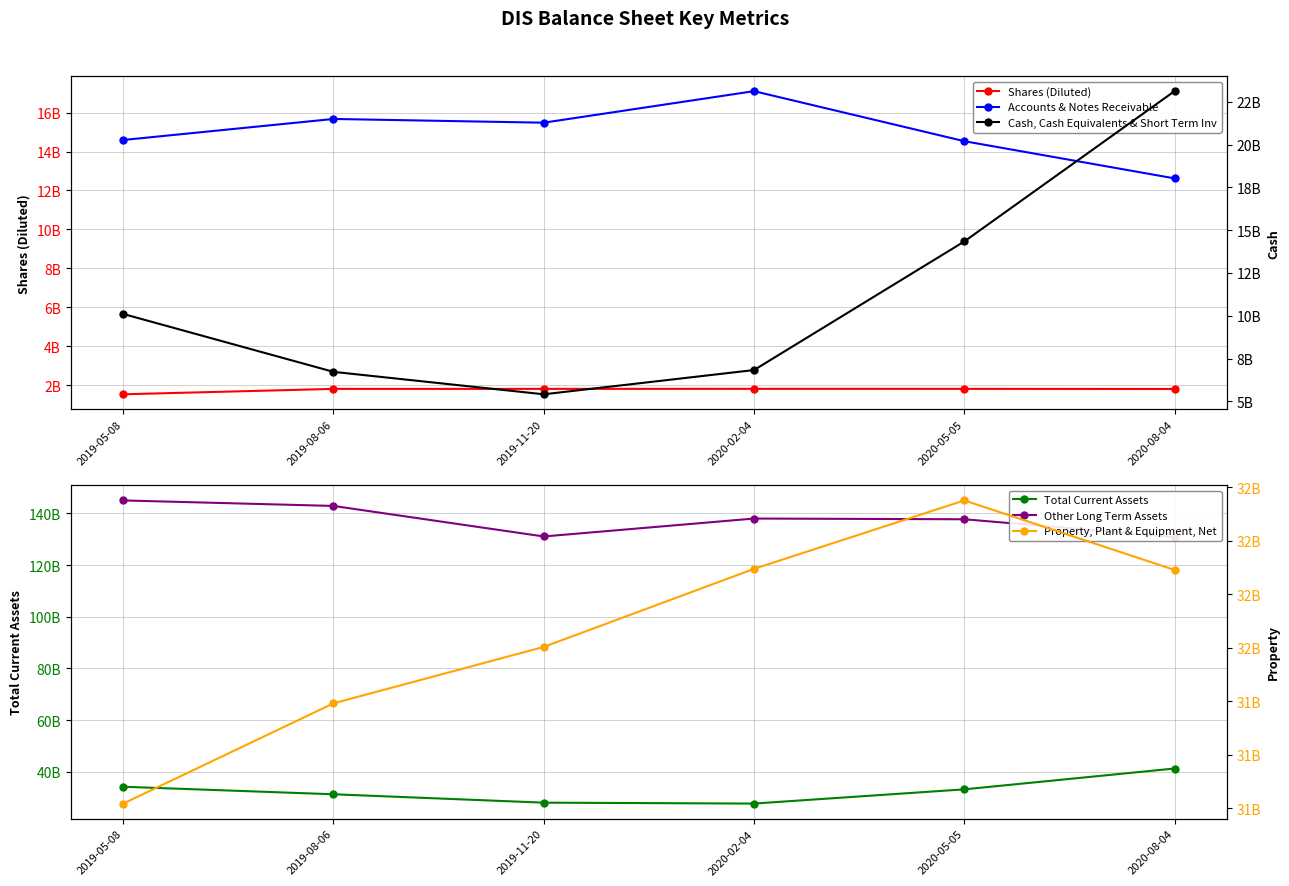

Where is Shares (Diluted) nearest to the value 1677000000?

2020-08-04